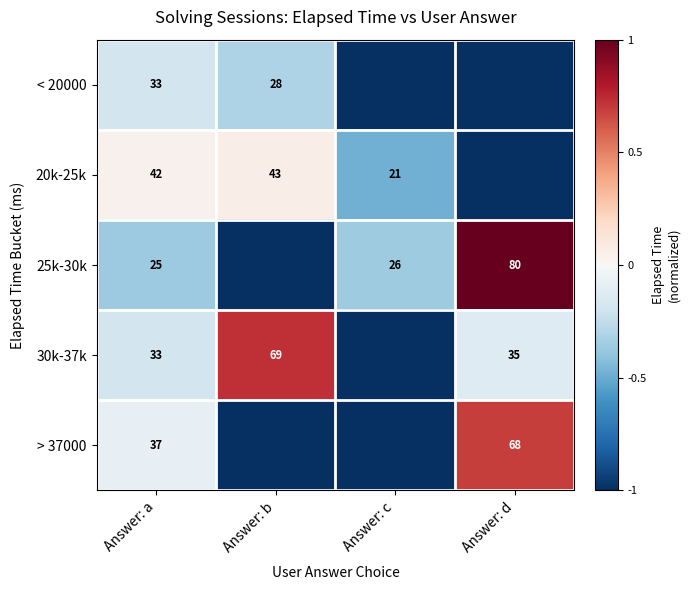

The value of 20k-25k at Answer: c is 21. True or false?

True